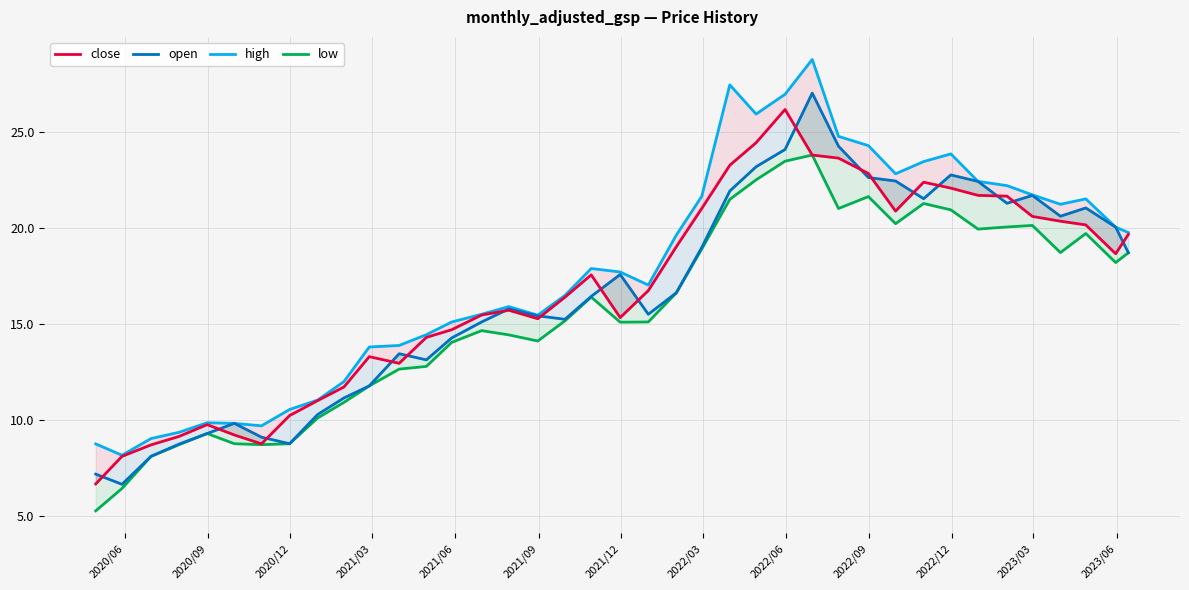

True or false: high and low cross at least once.

False